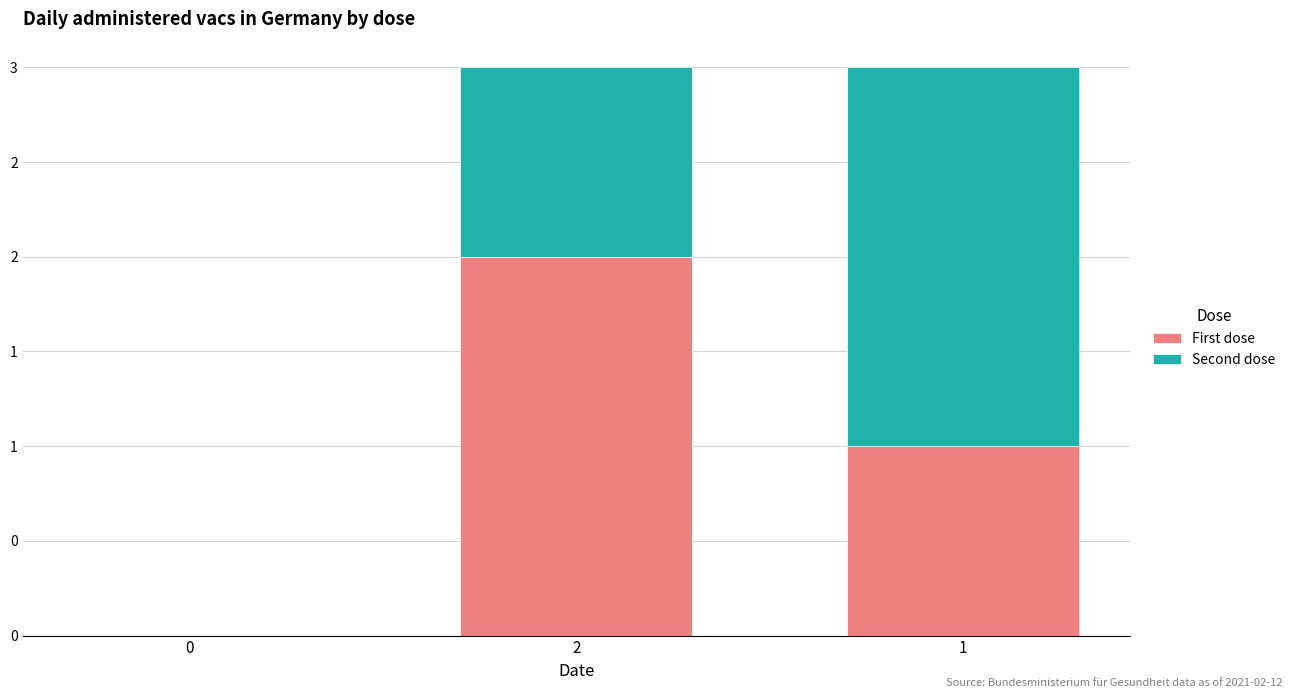

Which series has the largest range (max minus min)?

First dose